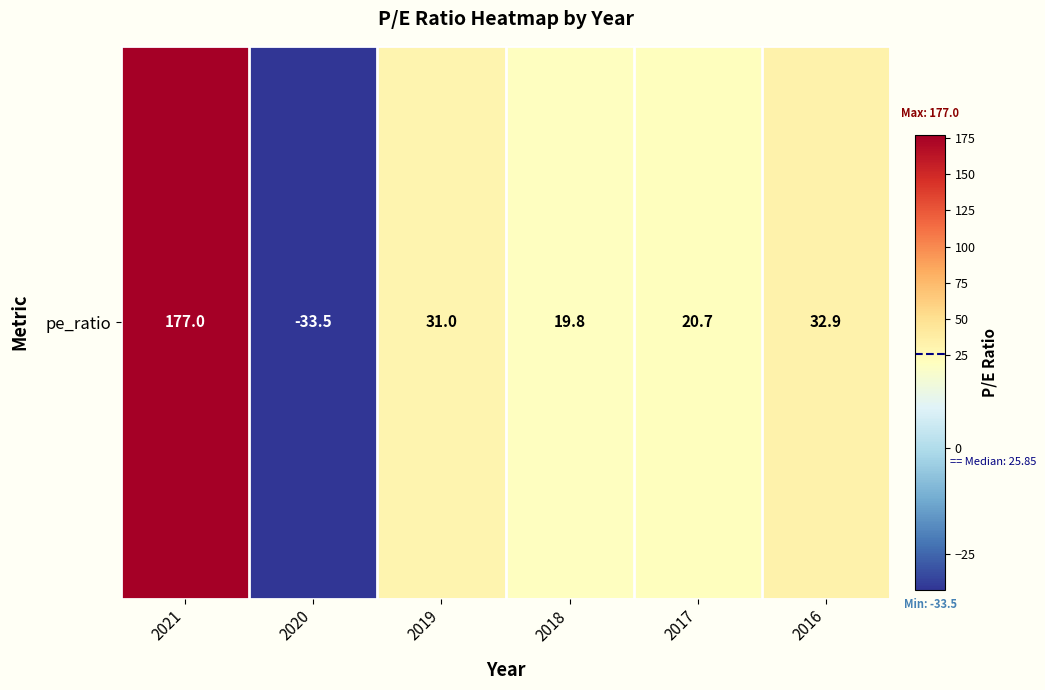

List the labels in order of value, smallest first.

2020, 2018, 2017, 2019, 2016, 2021